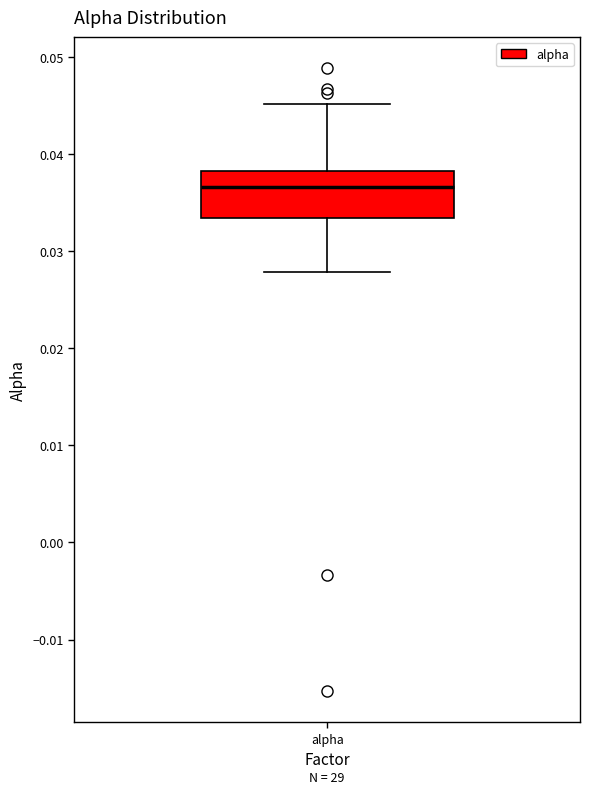

Read this box plot against the y-axis: the position of the median line, the range covered by the box, and the ends of both whiskers. The values are not printed on the chart, so give them approximately, as read against the axis.

median 0.037, box 0.033 to 0.038, whiskers 0.028 to 0.045